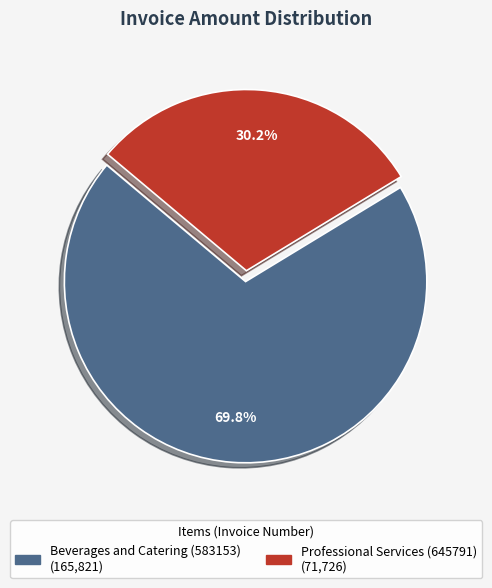

Is there a majority slice in this chart?

Yes